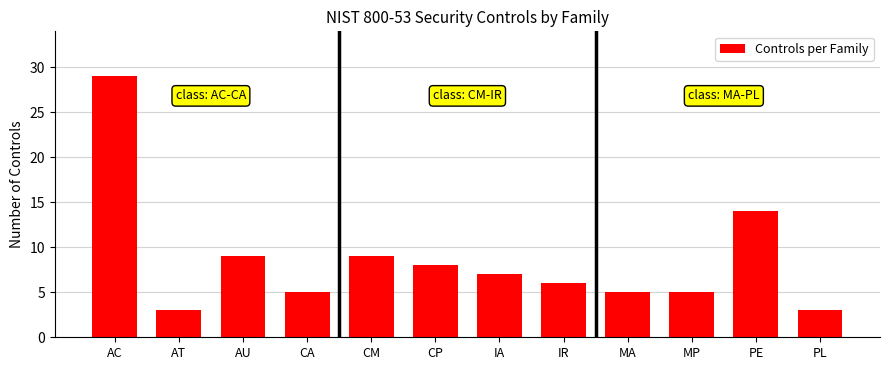

At which label is the value closest to 16?

PE